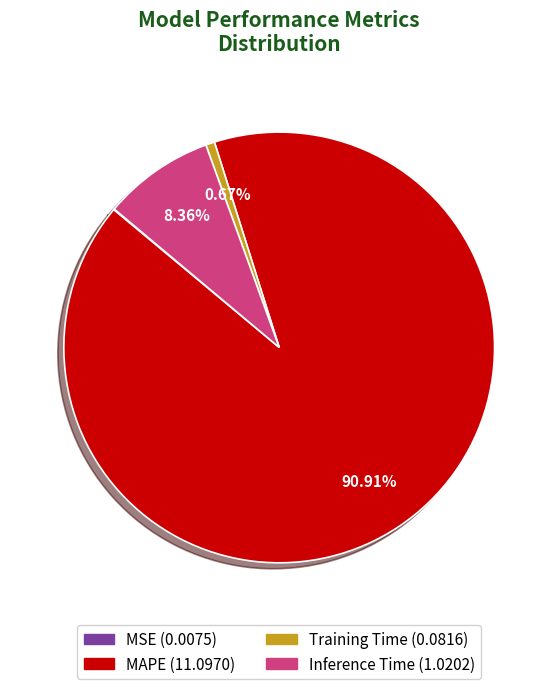

What is the largest slice in the pie chart?

MAPE